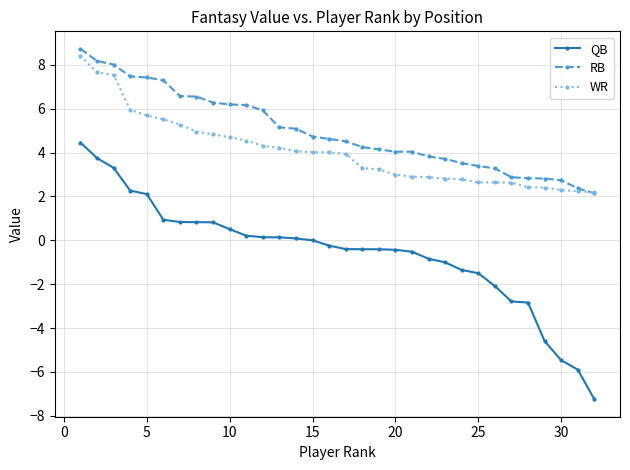

What is the value of the RB point at the 26th from the left?

3.3